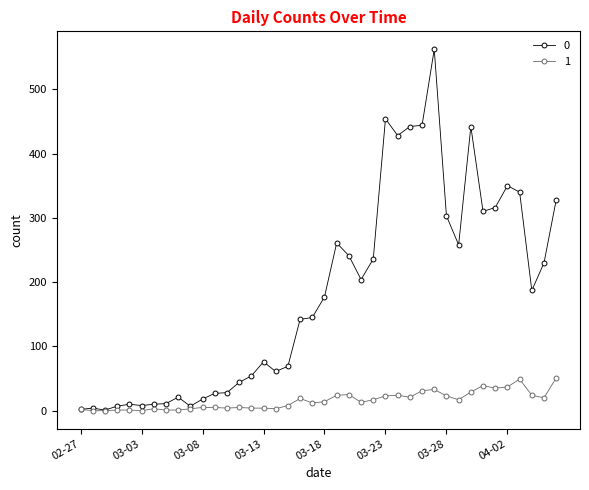

How many values in the 0 series are below 177?

20